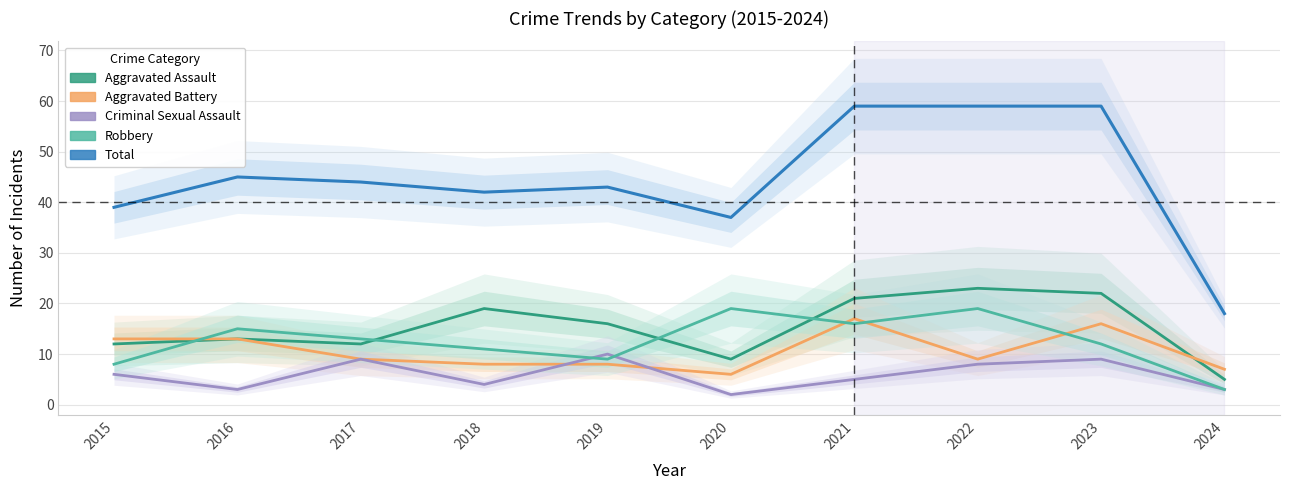

True or false: Aggravated Battery has a value of 9 at 2017.

True